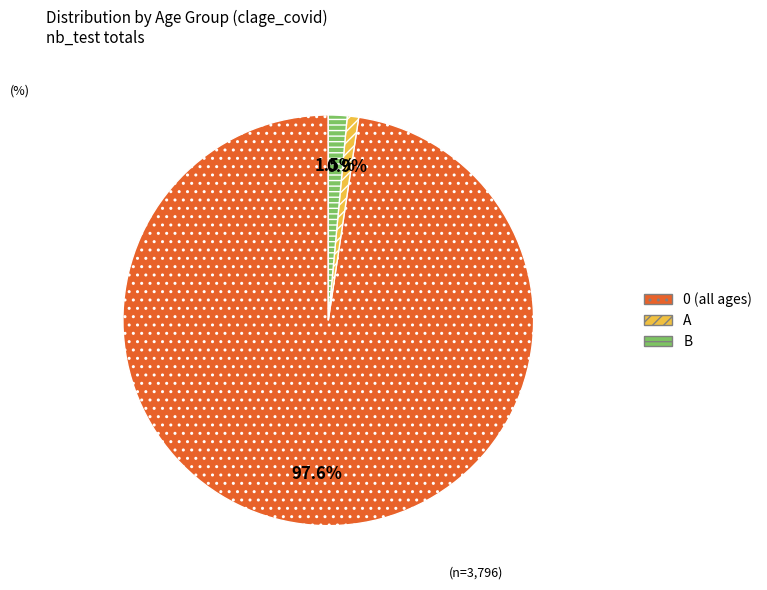

Is there any slice that represents more than half of the pie?

Yes